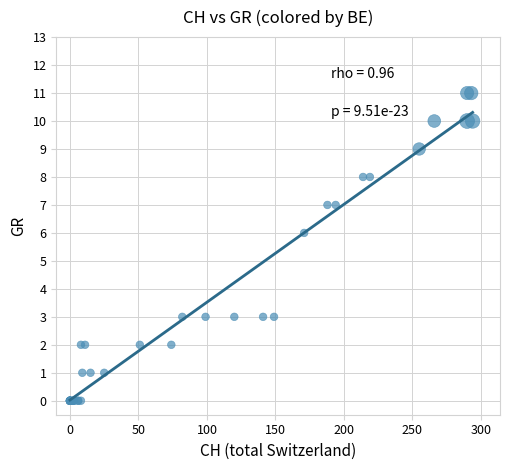

What Y value in the scatter plot is closest to 5?

6